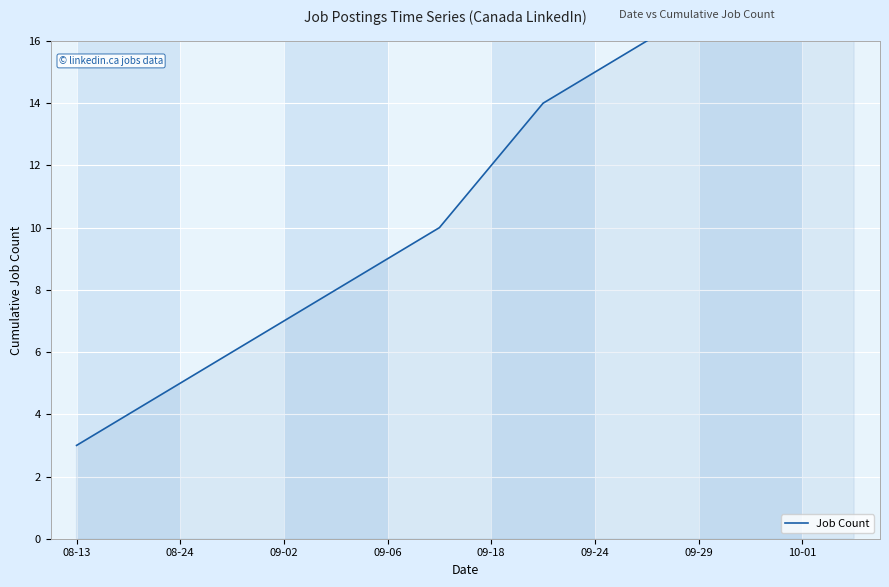

Reading right to left, extract all data points from this chart.

22	21	19	17	16	15	14	12	10	9	8	7	6	5	4	3